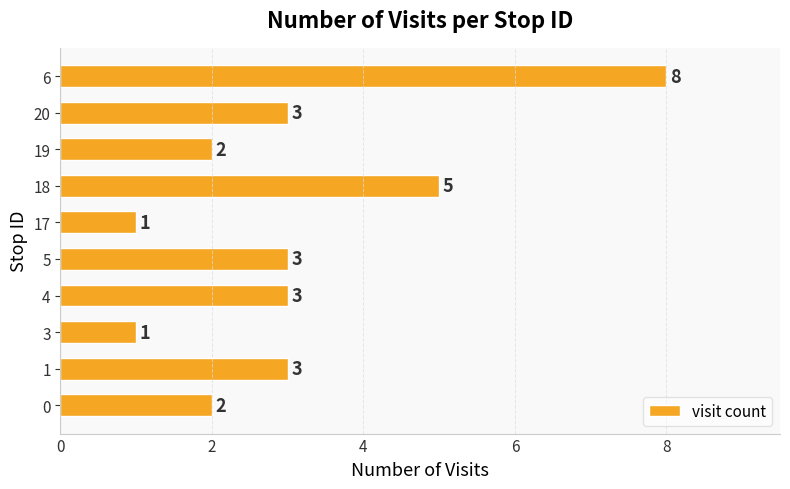

What is the difference between the maximum and second lowest values?

7